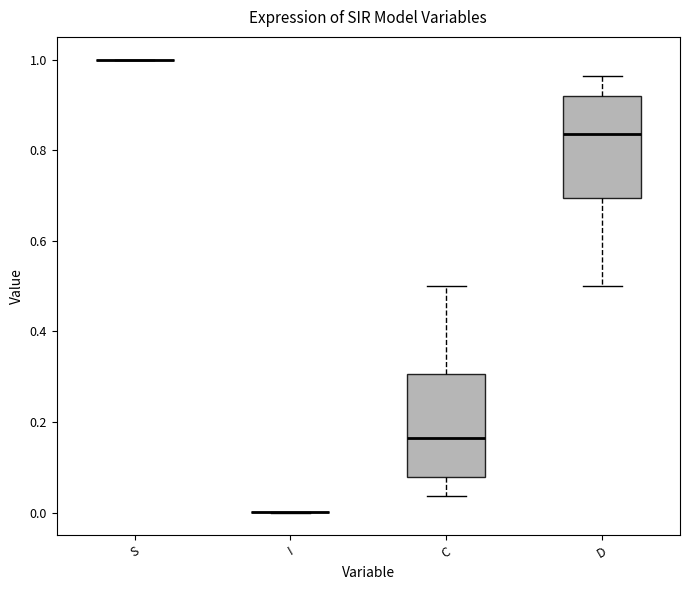

Where is the lower edge of the box for D on the y-axis? The values are not printed on the chart, so give them approximately, as read against the axis.

0.70